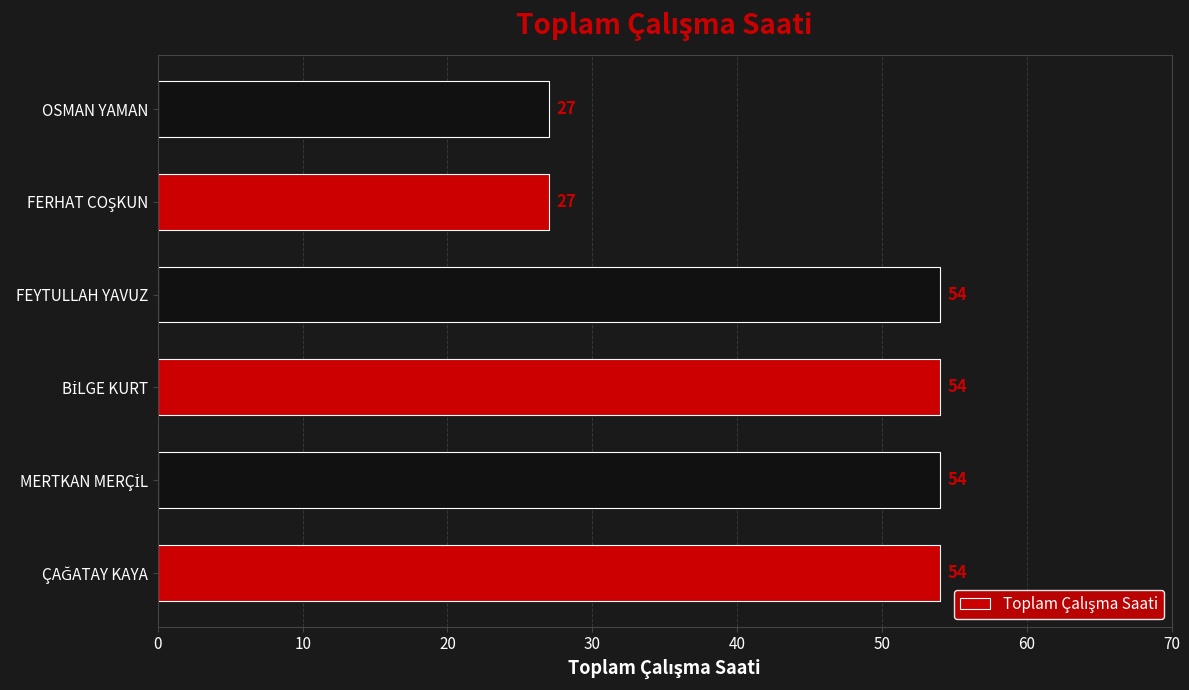

What is the greatest value displayed?

54